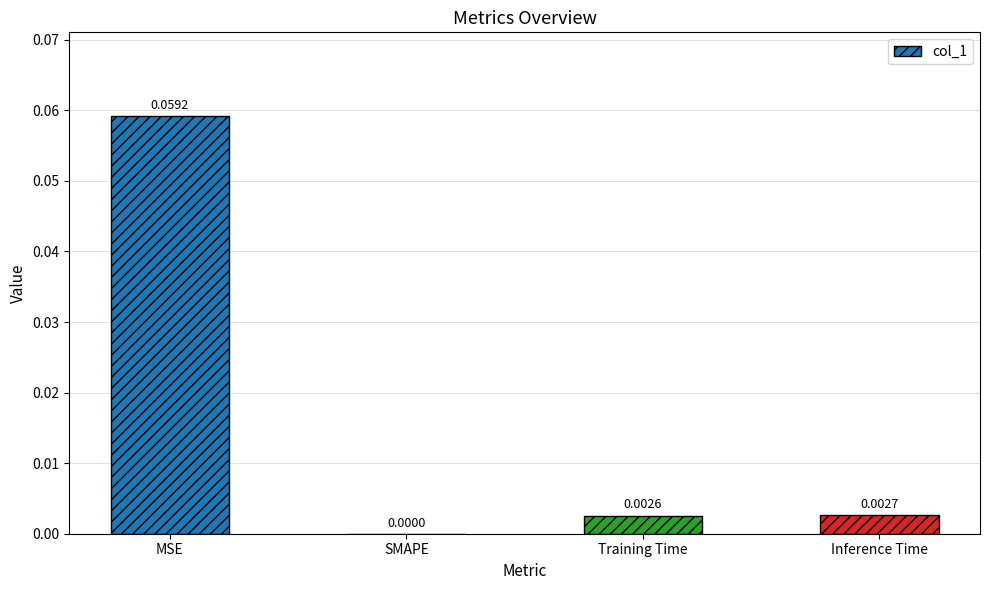

Which has a higher value, MSE or Training Time?

MSE